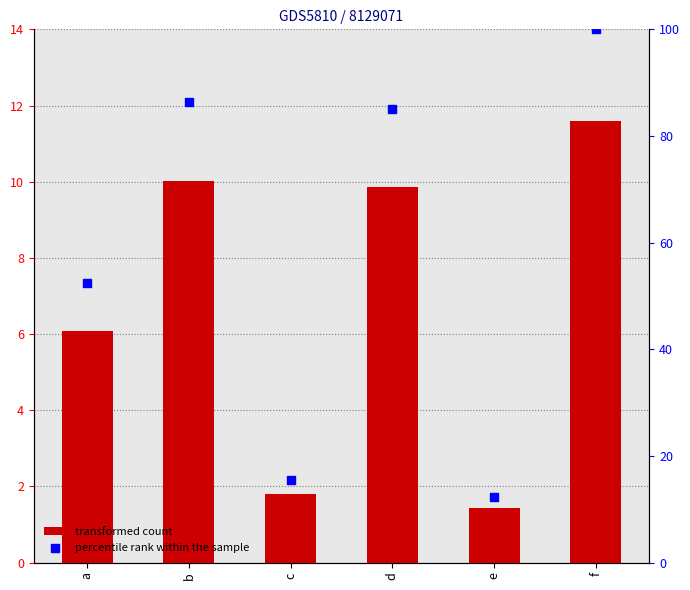

At which category is the sum across all series the highest?

f